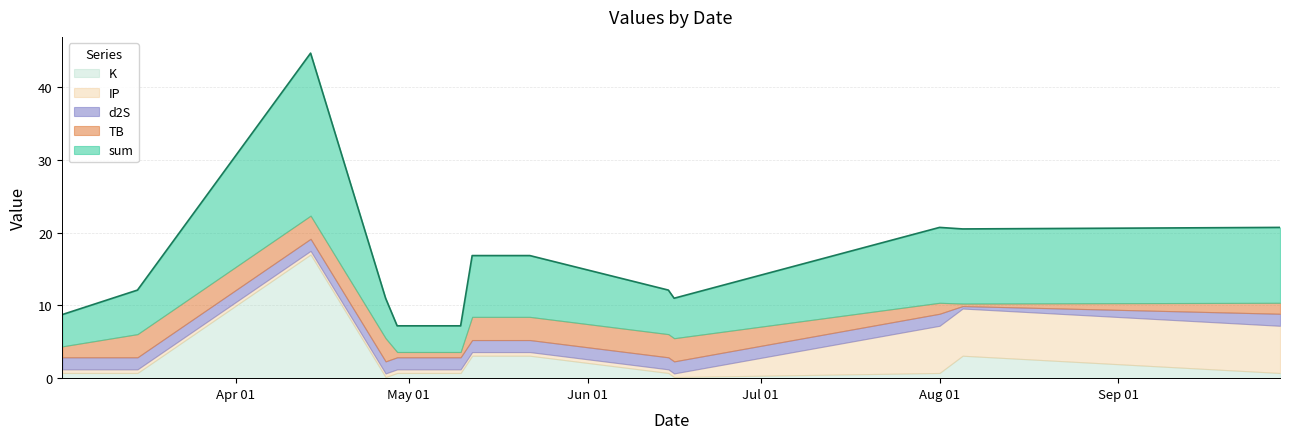

What is the label of the 7th point from the left?

2024-05-12